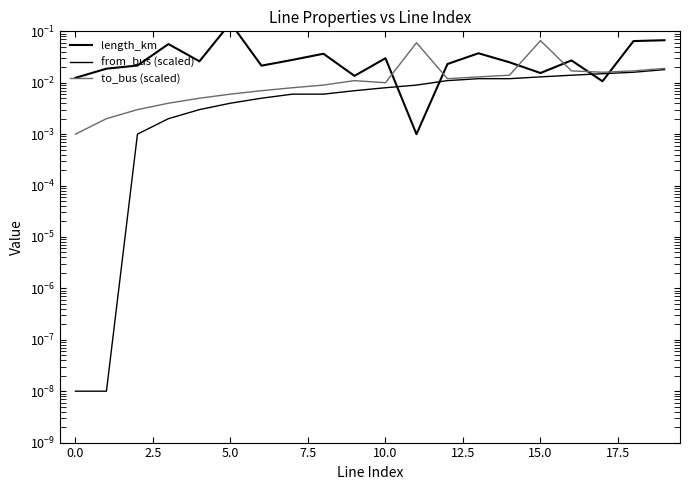

How many data points does each series have?

20